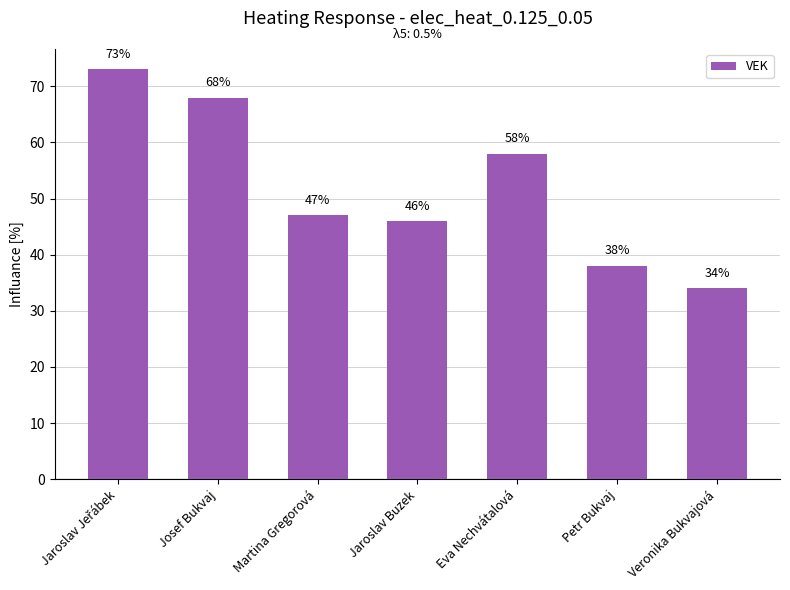

The value at Petr Bukvaj is 38. True or false?

True